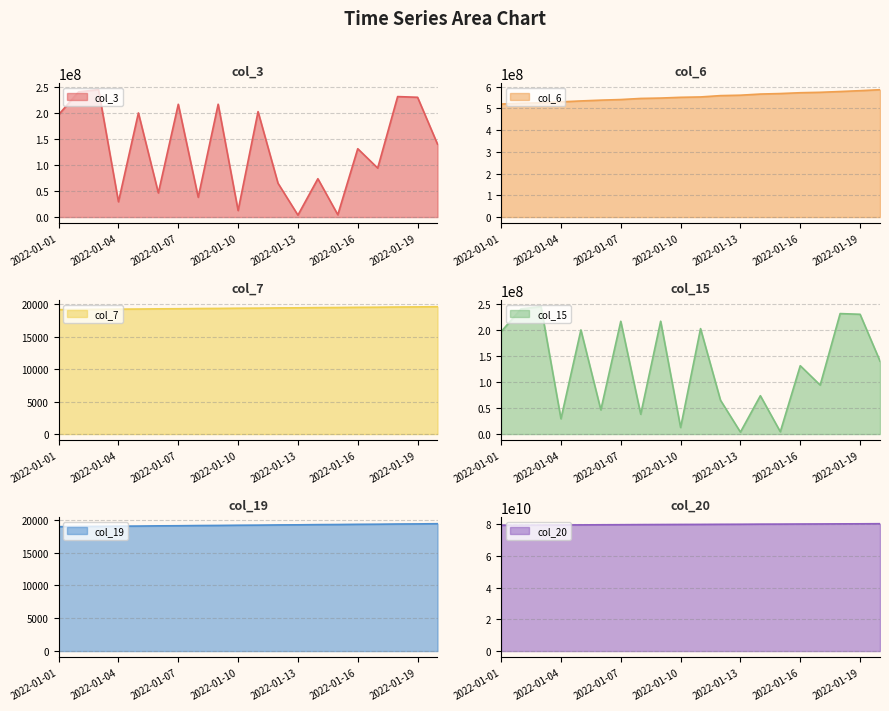

At which category does the chart reach its peak across all series?

2022-01-20